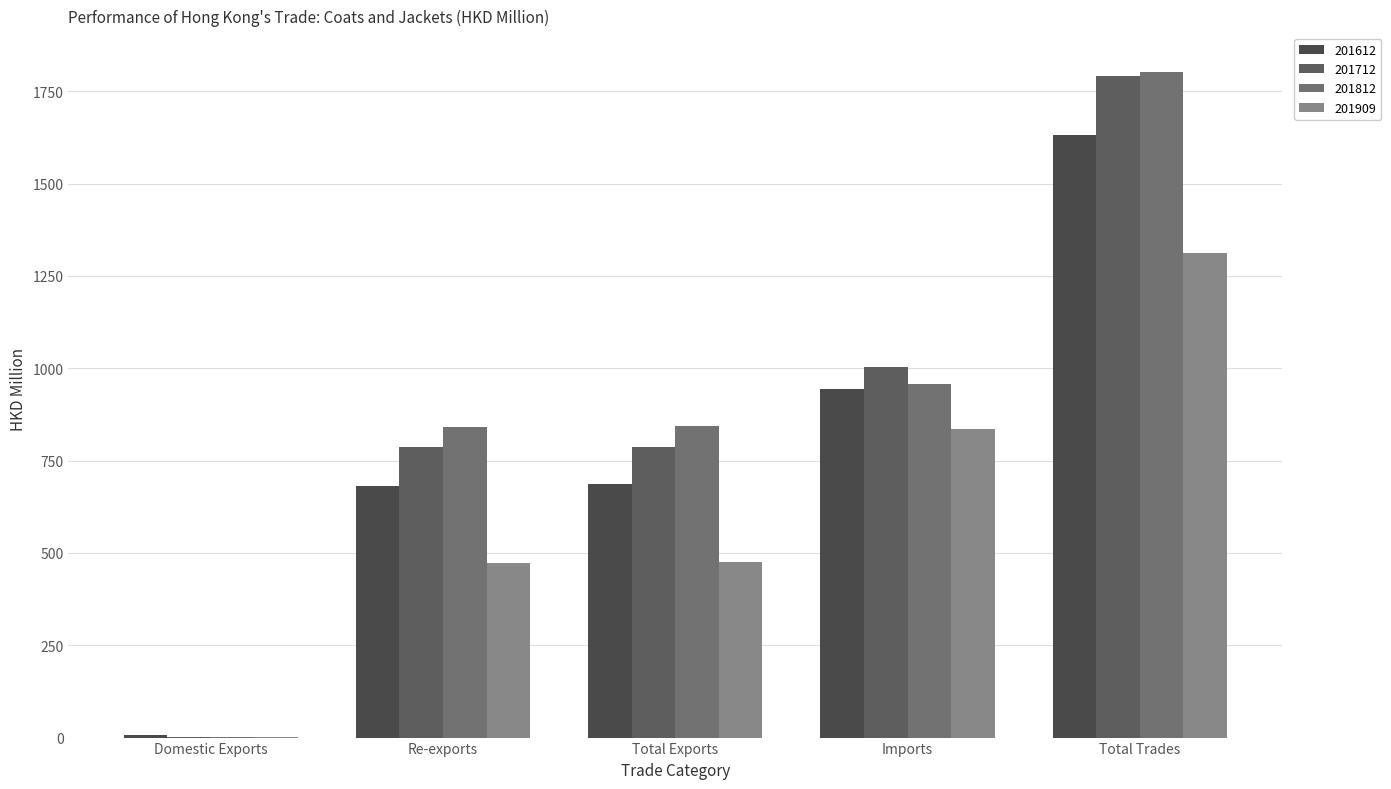

Which label corresponds to the largest value in the chart?

Total Trades